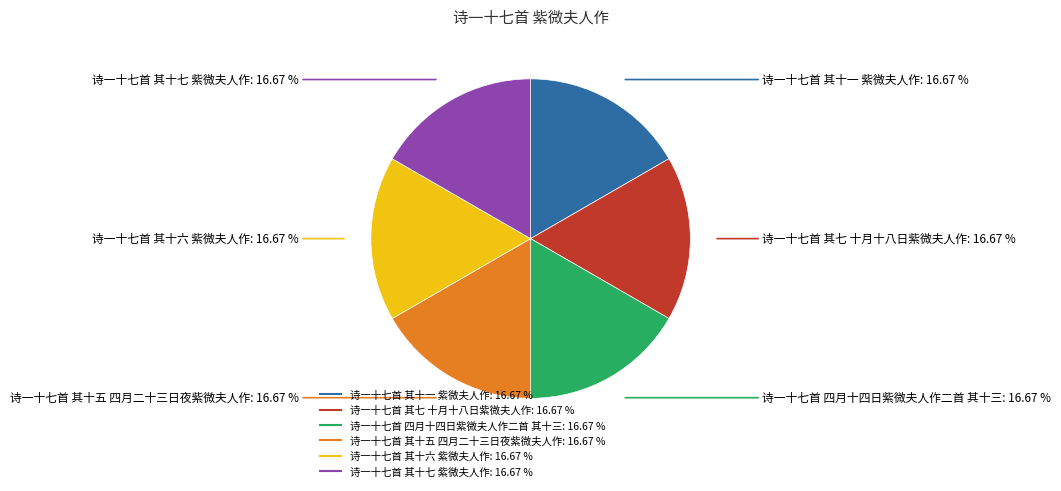

What is the ratio of the value at 诗一十七首 其十七 紫微夫人作 to the value at 诗一十七首 其十一 紫微夫人作?

1.0